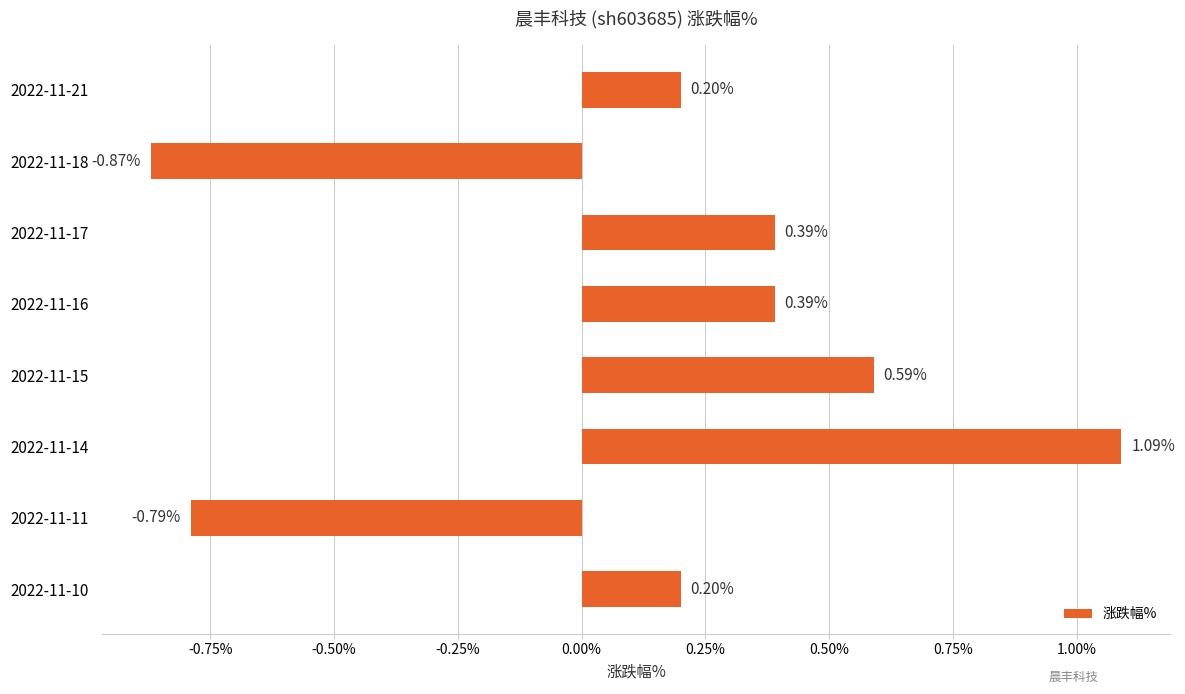

Count the number of categories in the chart.

8